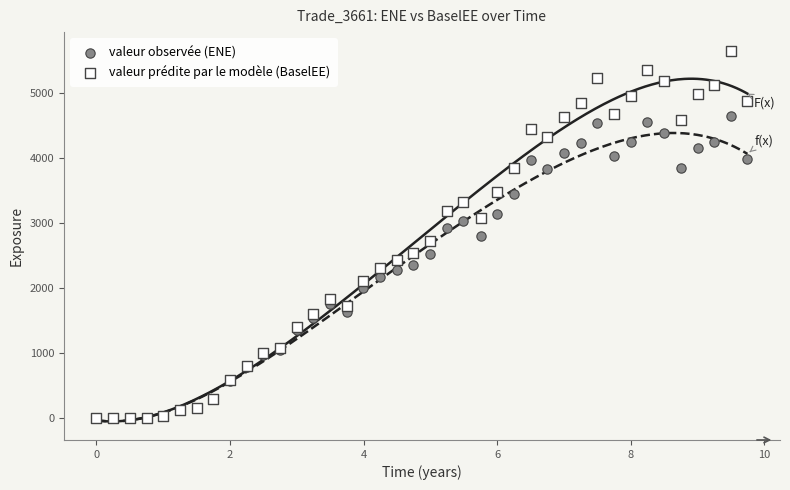

Which series contains the highest Y value?

valeur prédite par le modèle (BaselEE)